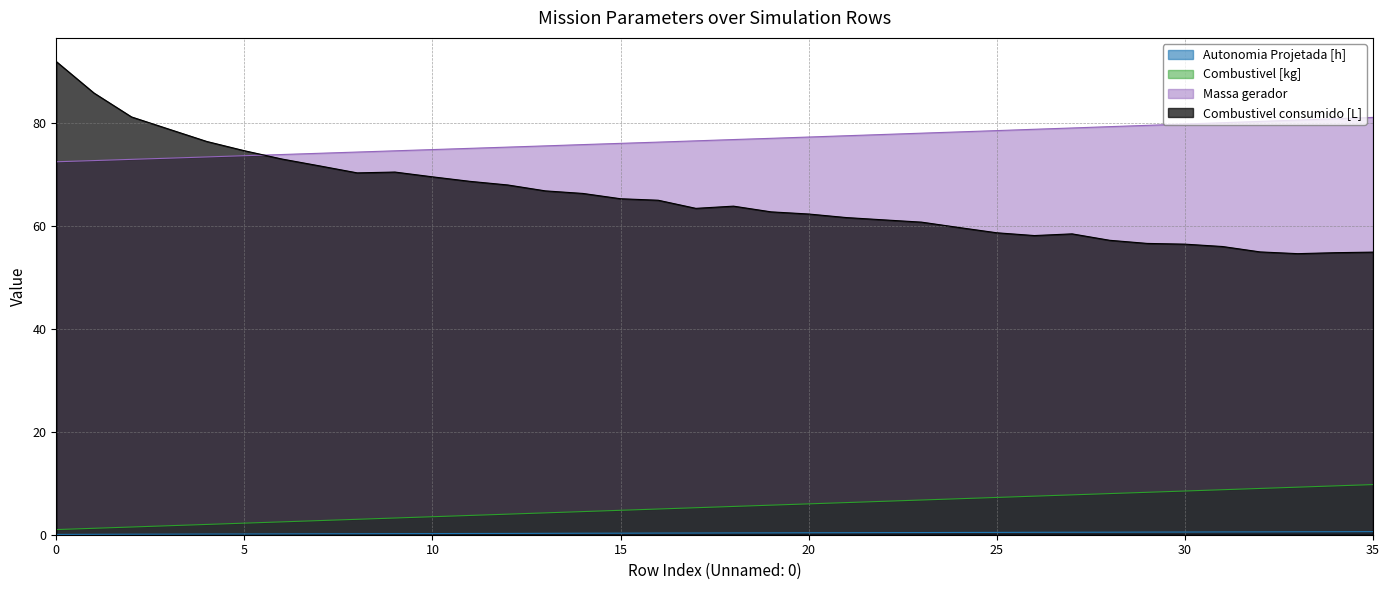

Reading left to right, extract all data points from this chart.

Autonomia Projetada [h]: 0.1	0.1	0.1	0.1	0.1	0.1	0.2	0.2	0.2	0.2	0.2	0.2	0.2	0.3	0.3	0.3	0.3	0.3	0.3	0.4	0.4	0.4	0.4	0.4	0.4	0.5	0.5	0.5	0.5	0.5	0.5	0.5	0.6	0.6	0.6	0.6
Combustivel [kg]: 1.0	1.2	1.5	1.8	2.0	2.2	2.5	2.8	3.0	3.2	3.5	3.8	4.0	4.2	4.5	4.8	5.0	5.2	5.5	5.8	6.0	6.2	6.5	6.8	7.0	7.2	7.5	7.8	8.0	8.2	8.5	8.8	9.0	9.2	9.5	9.8
Massa gerador: 72.5	72.8	73.0	73.2	73.5	73.7	73.9	74.2	74.4	74.7	74.9	75.1	75.4	75.6	75.9	76.1	76.3	76.6	76.8	77.1	77.3	77.6	77.8	78.1	78.3	78.6	78.8	79.1	79.4	79.6	79.9	80.1	80.4	80.6	80.9	81.2
Combustivel consumido [L]: 92.0	85.9	81.2	78.9	76.5	74.7	73.1	71.7	70.4	70.5	69.6	68.7	68.0	66.9	66.4	65.3	65.0	63.5	63.9	62.8	62.4	61.7	61.2	60.8	59.7	58.7	58.2	58.5	57.3	56.6	56.5	56.0	55.0	54.7	54.9	55.0